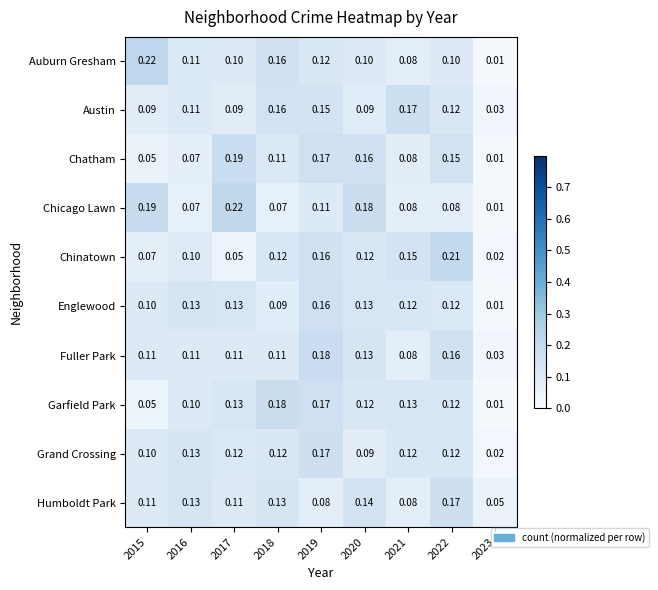

Is the value of Garfield Park at 2017 greater than the value of Englewood at 2022?

Yes